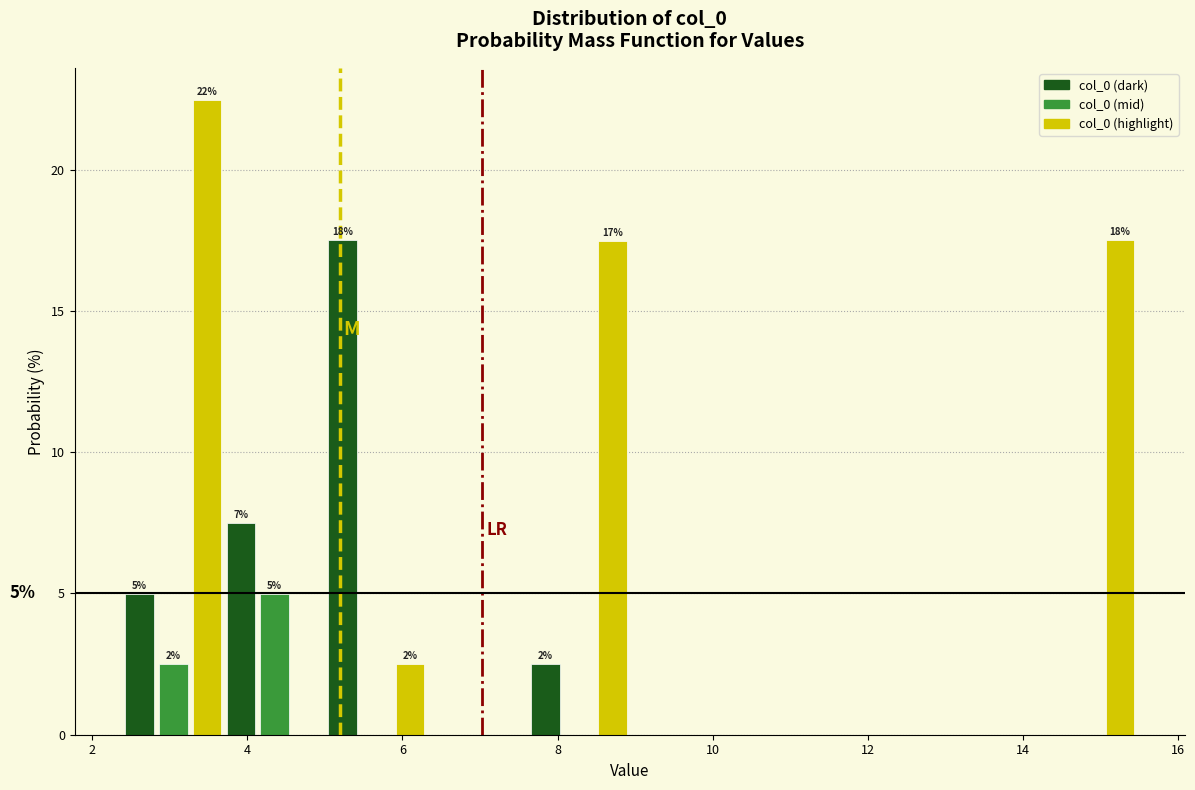

Around what value on the x-axis is the tallest bar? Give the approximate position of its centre, as read against the axis.

3.4